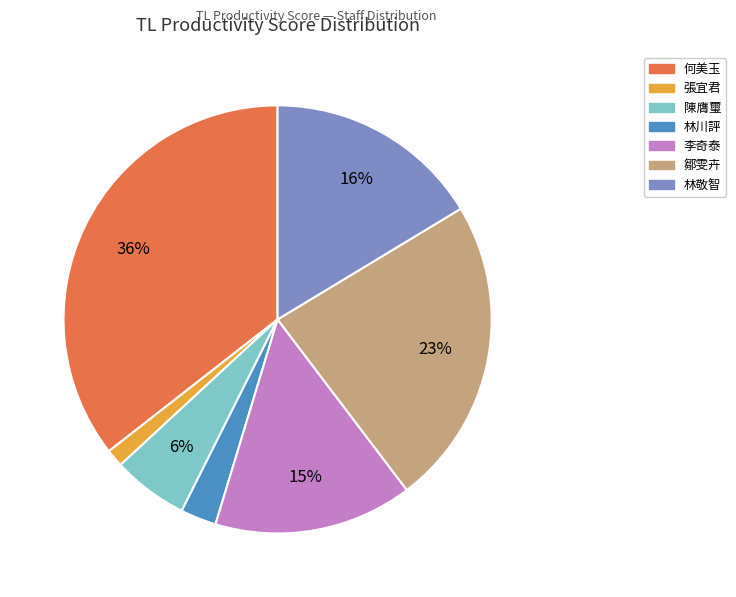

How many segments does this pie chart have?

7